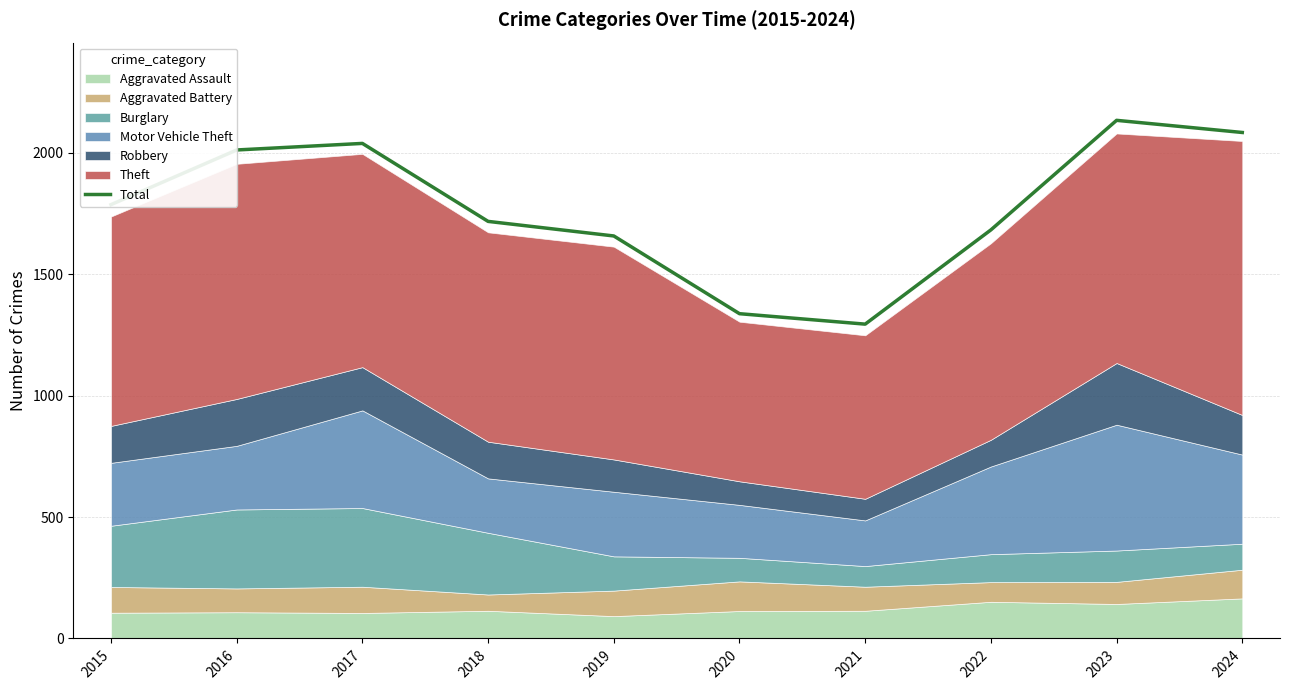

What is the change in value from 2020 to 2021?

-43